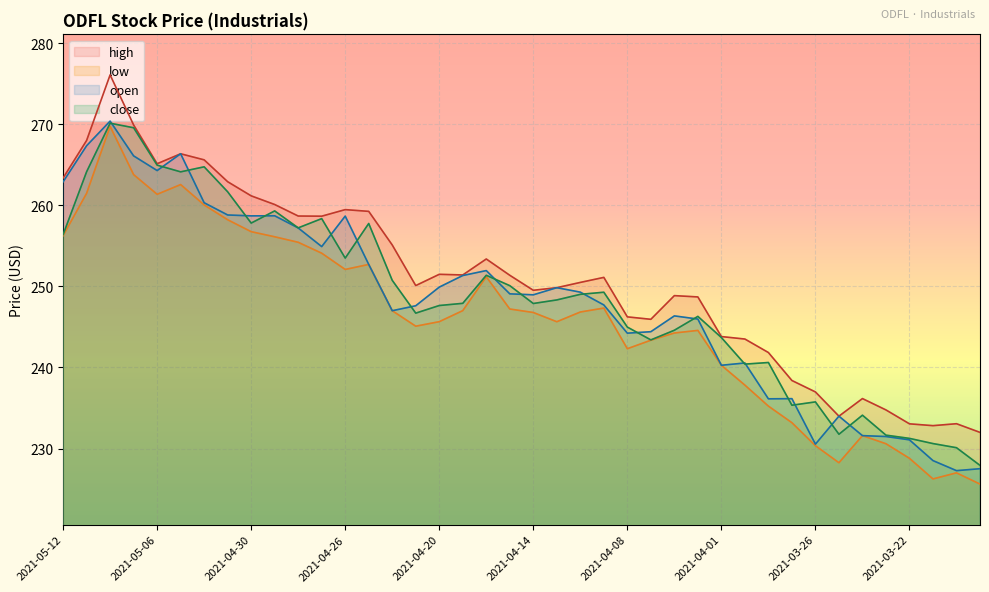

Where does the high series first go above 251?

2021-05-12